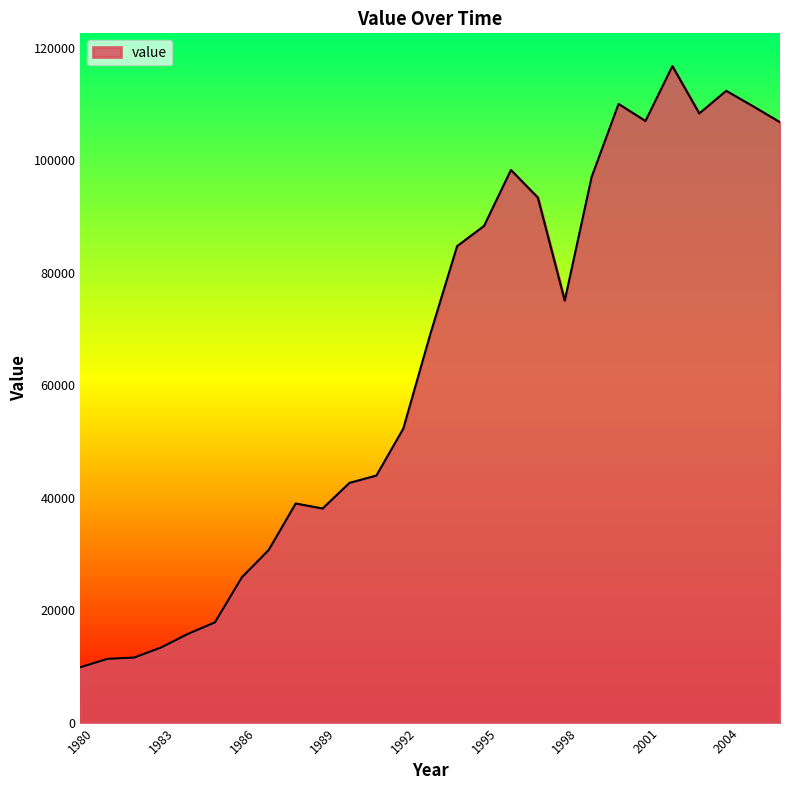

What is the greatest value displayed?

116732